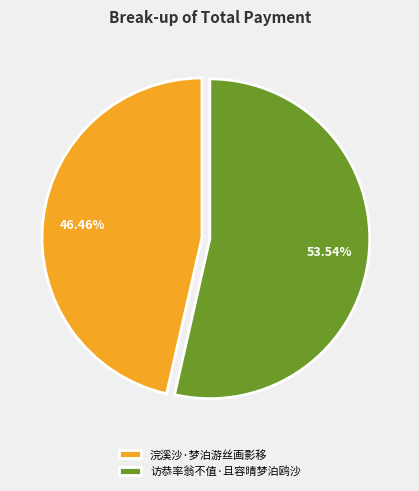

To the nearest percent, what is the difference between the largest and smallest slice percentages?

7%